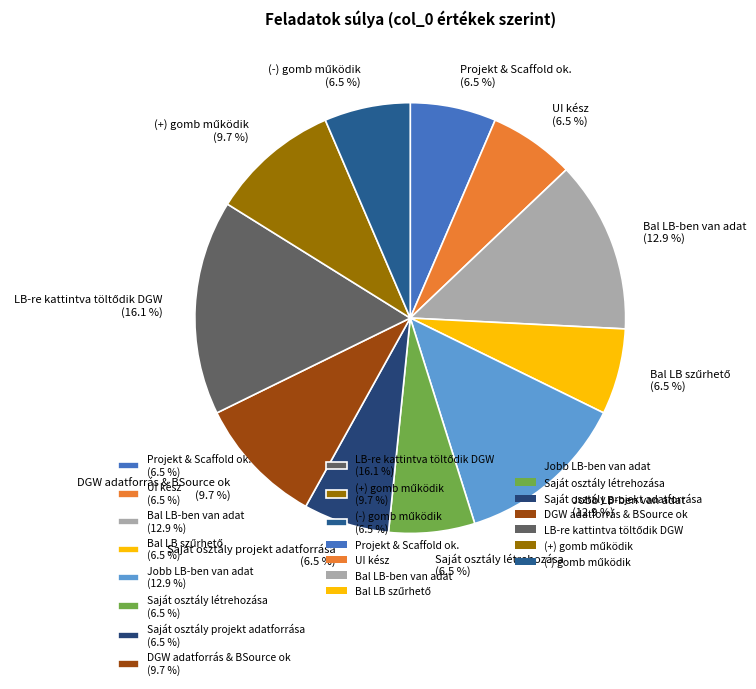

Is there any slice that represents more than half of the pie?

No